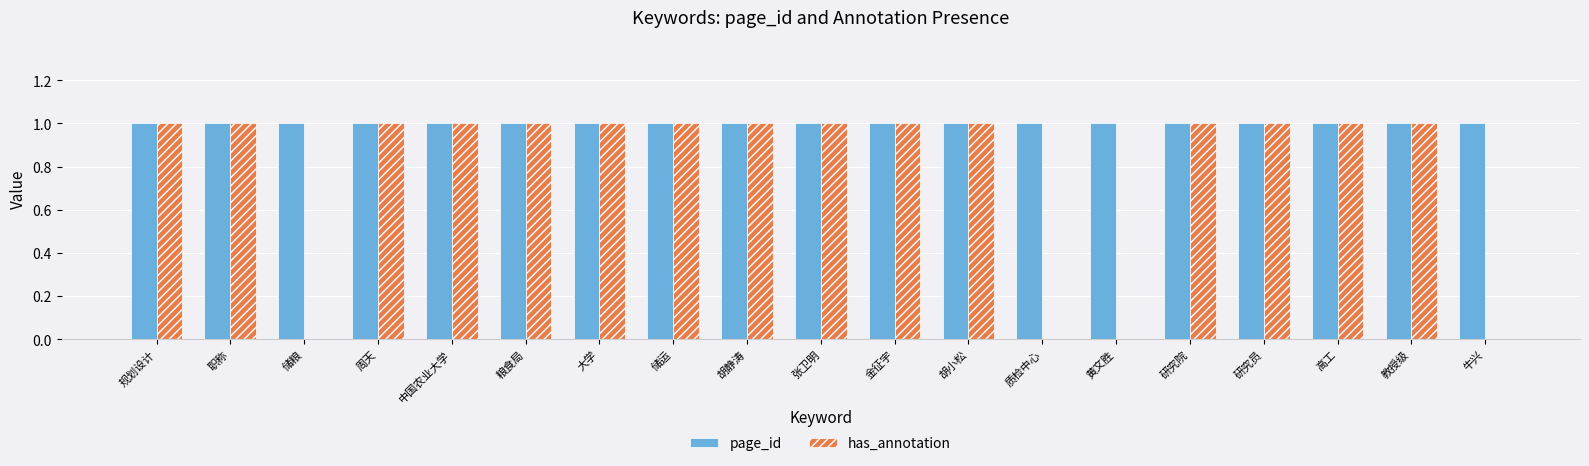

Is it true that page_id equals 0 at 规划设计?

False